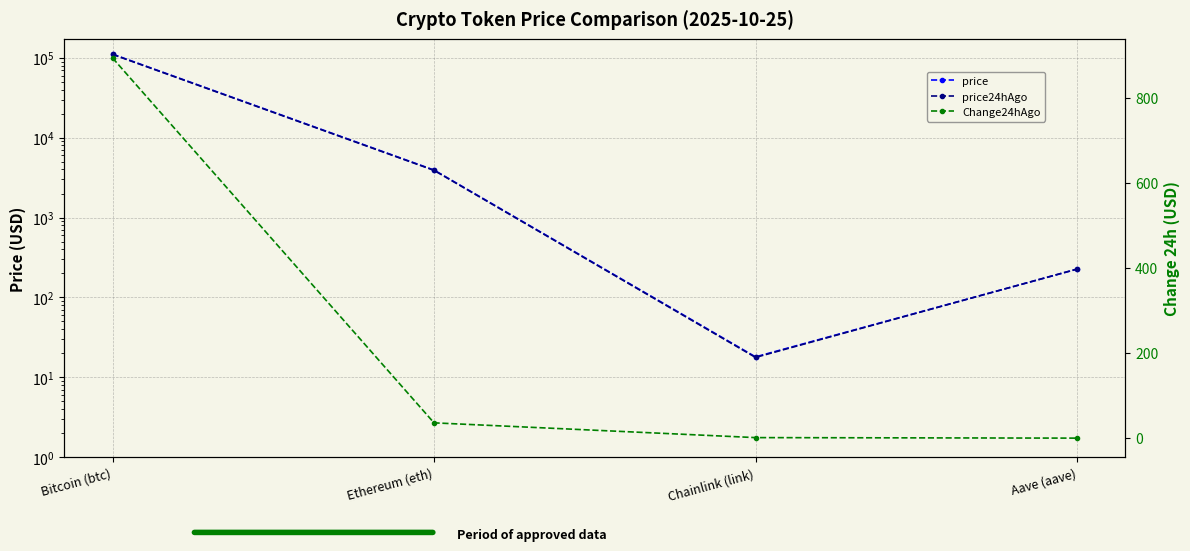

What is the difference between the maximum and minimum values in the Change24hAgo series?

894.0